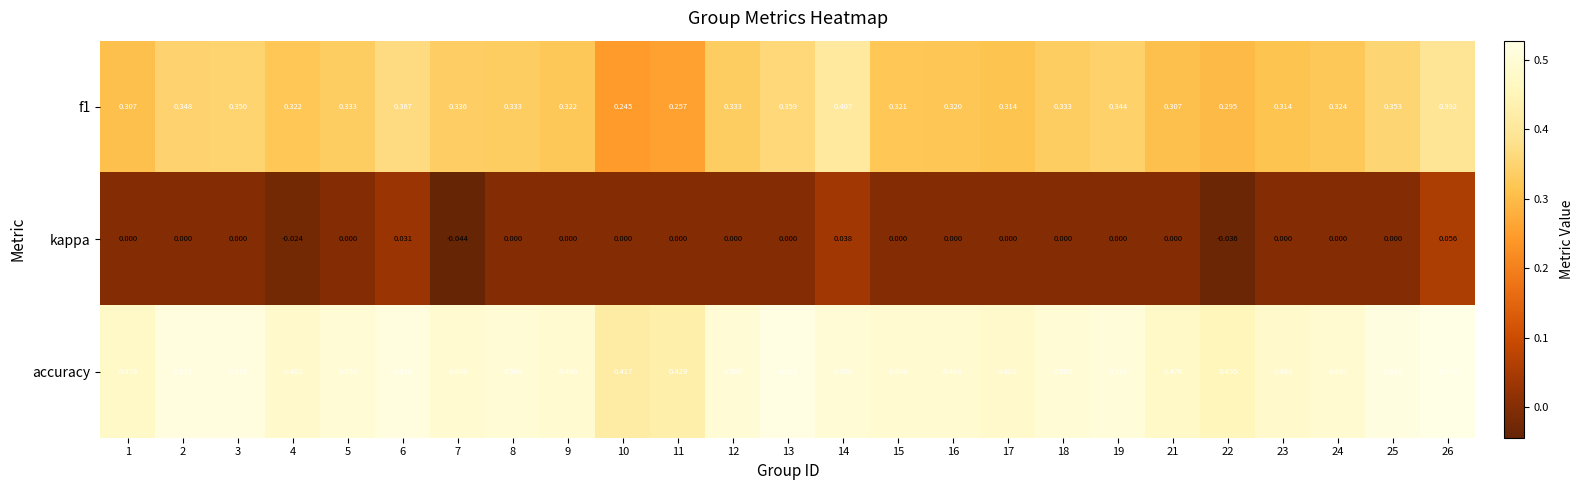

Is the value of f1 at 16 greater than the value of accuracy at 2?

No